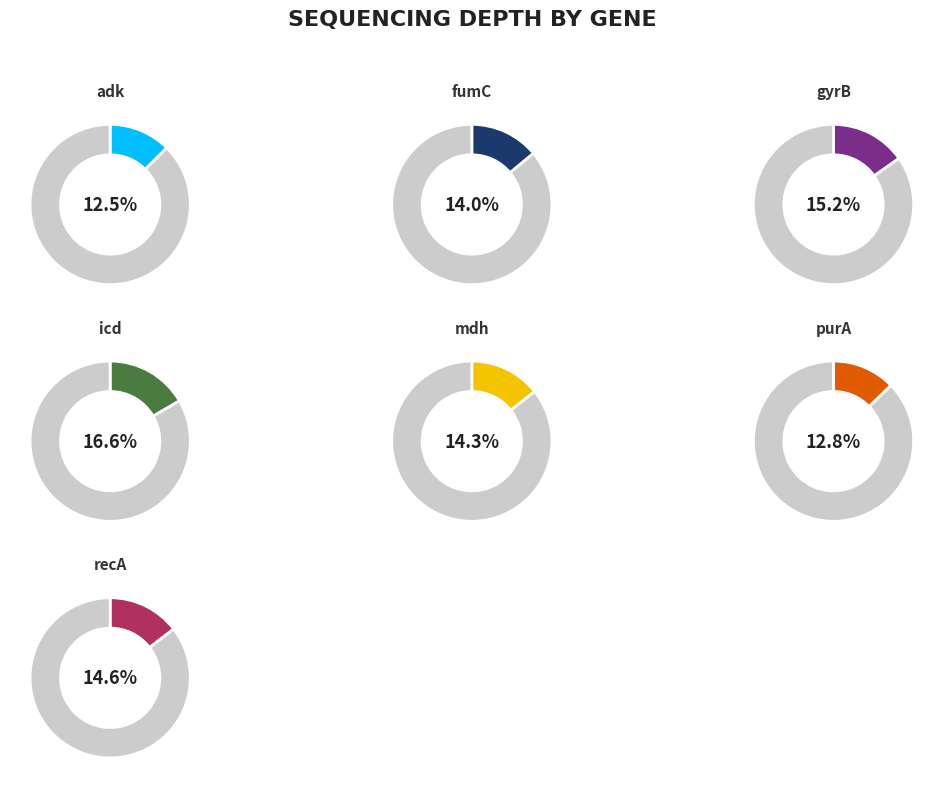

True or false: icd accounts for 4% of the total.

False